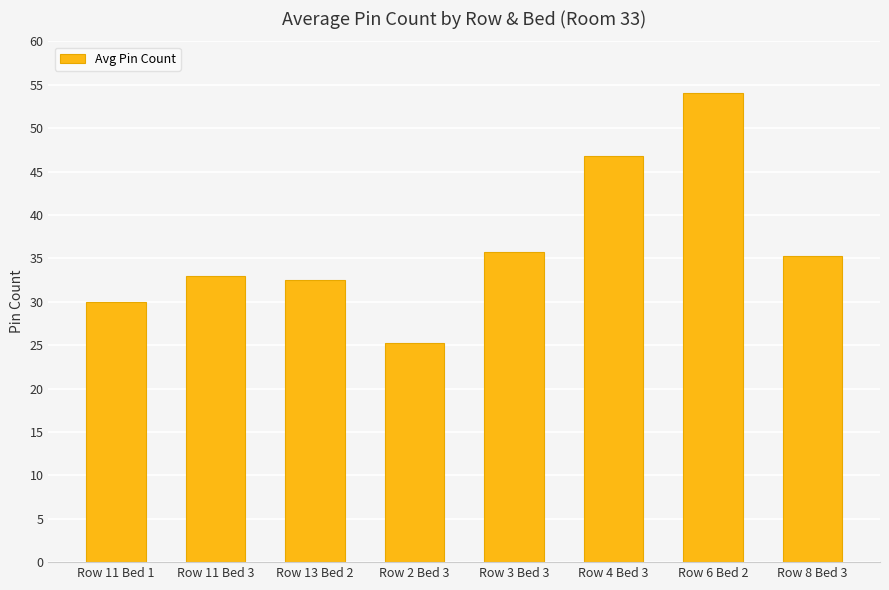

Which has a higher value, Row 6 Bed 2 or Row 11 Bed 1?

Row 6 Bed 2